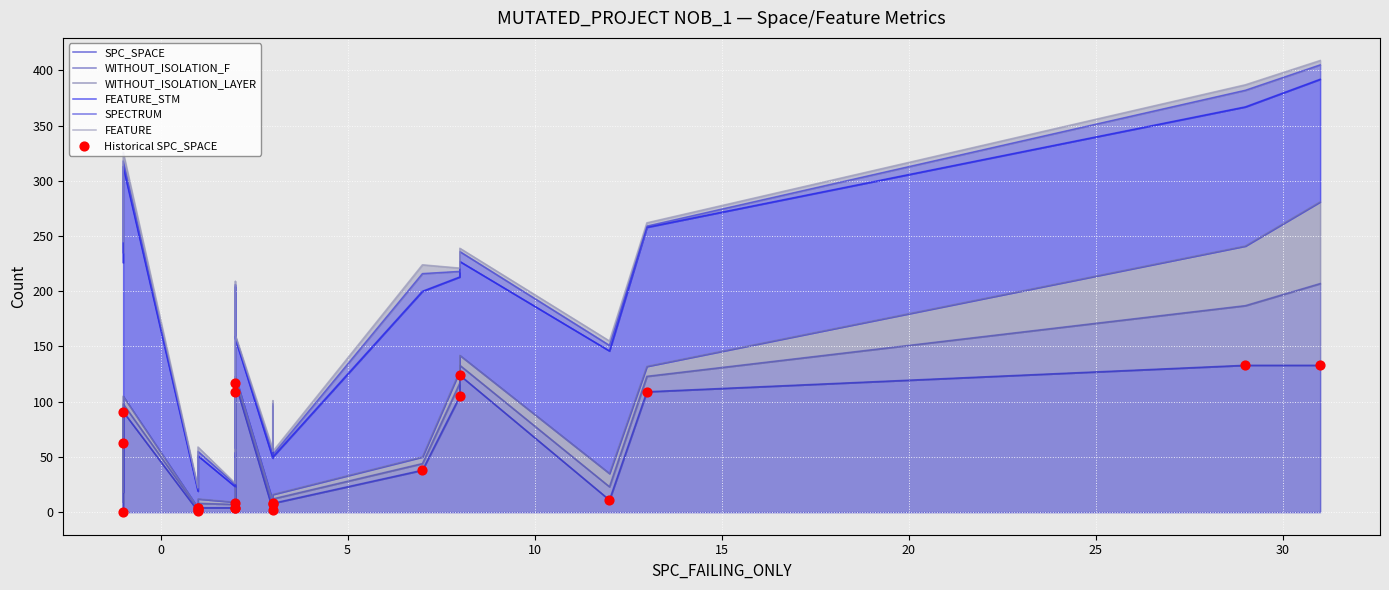

Which series has the largest Y range (max minus min)?

FEATURE_STM